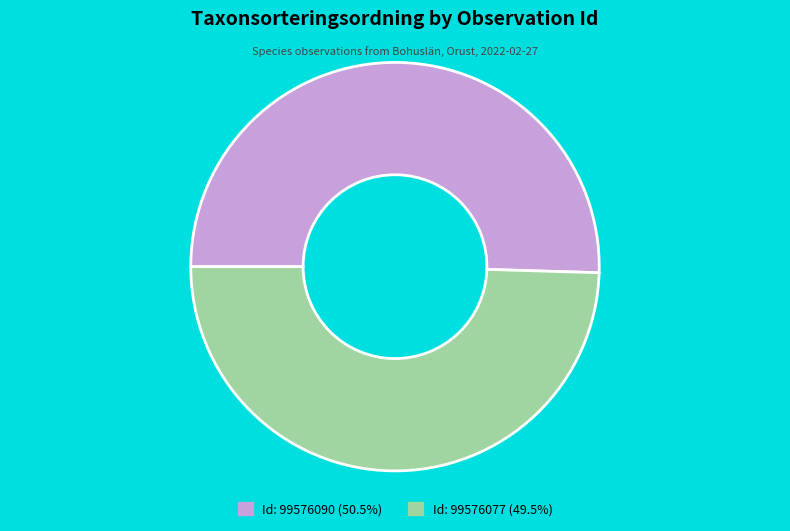

Is there a majority slice in this chart?

Yes